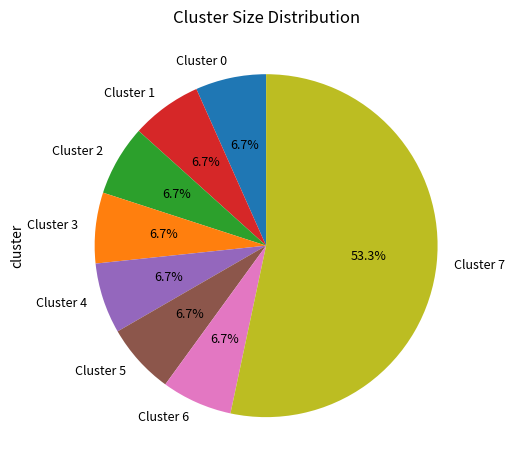

What percentage is the Cluster 2 slice, to the nearest percent?

7%